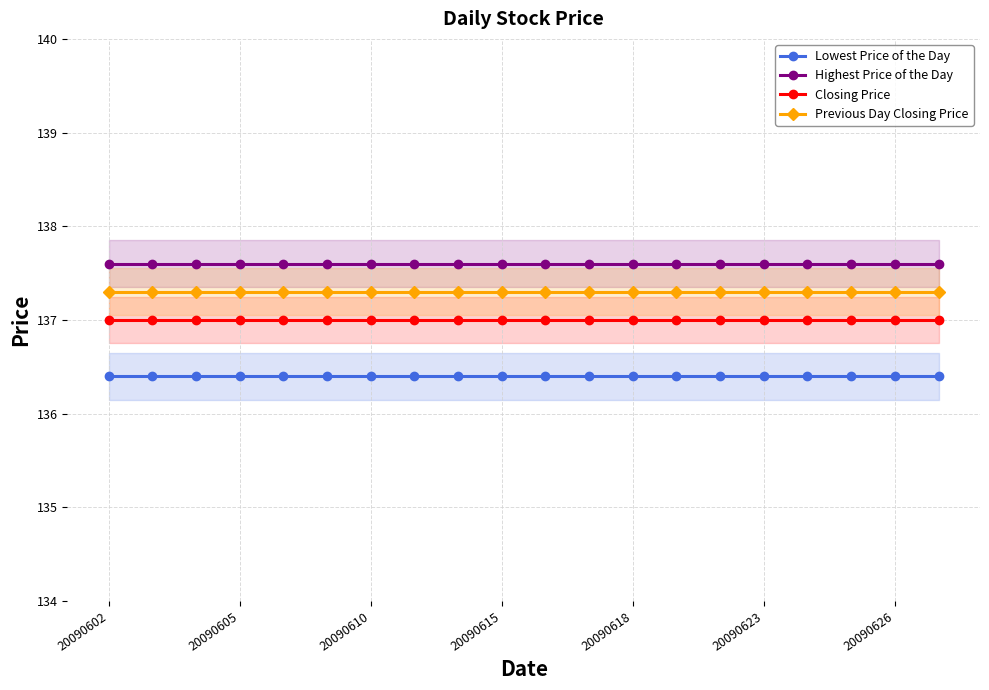

What is the highest value of the Highest Price of the Day series?

137.6